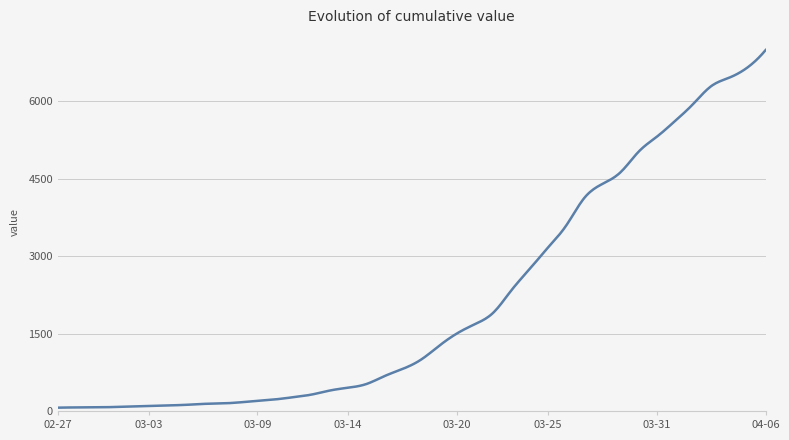

What is the difference between the second highest and second lowest values?

6888.6